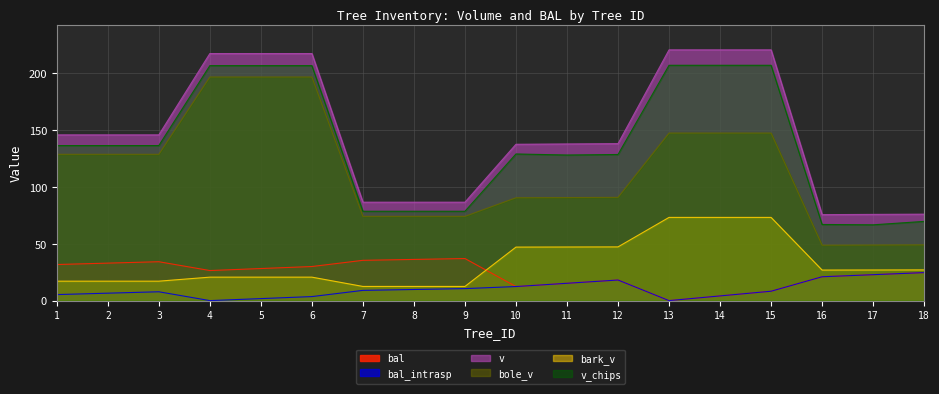

What is the difference between the maximum and minimum values in the bark_v series?

60.7